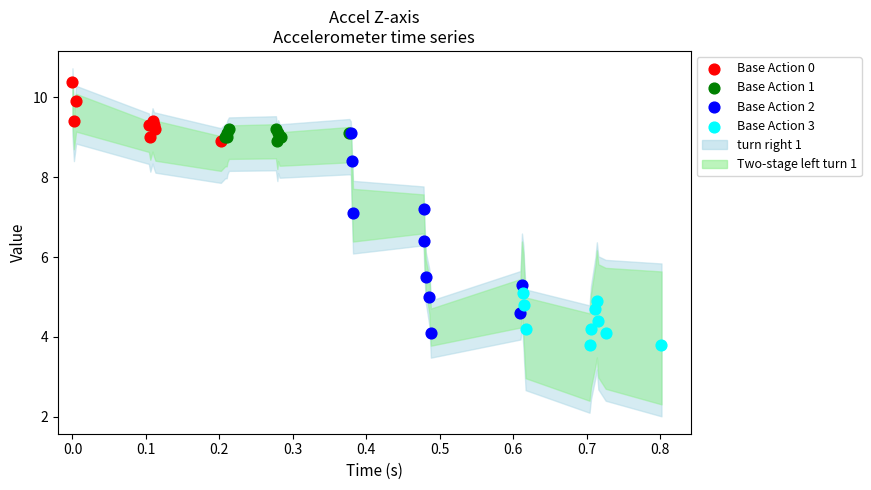

Which series has the widest spread of Y values?

Base Action 2